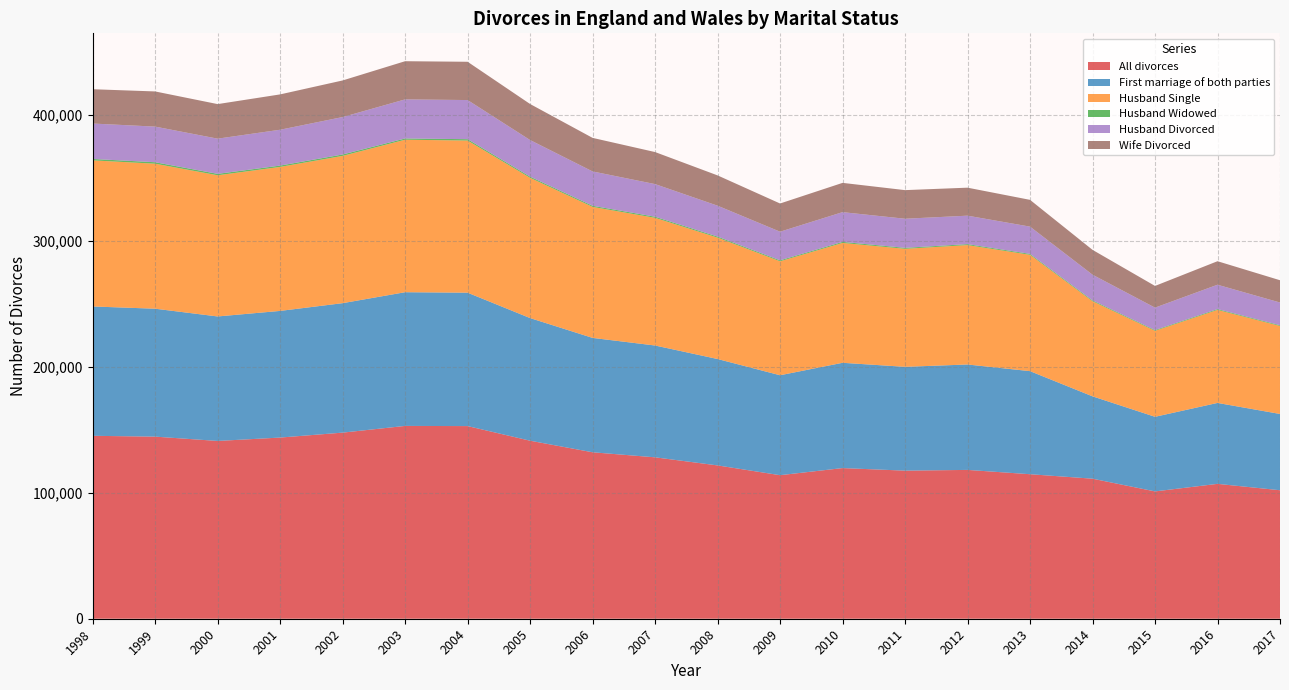

The value of All divorces at 2000 is 48045. True or false?

False